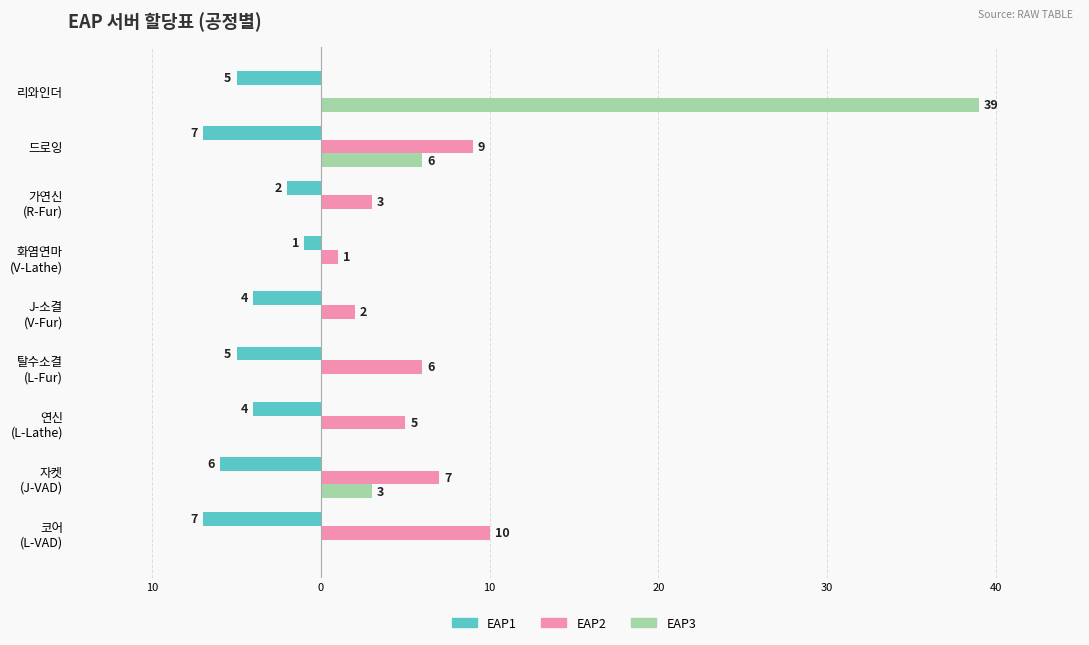

What are all the series names shown in the legend?

EAP1, EAP2, EAP3